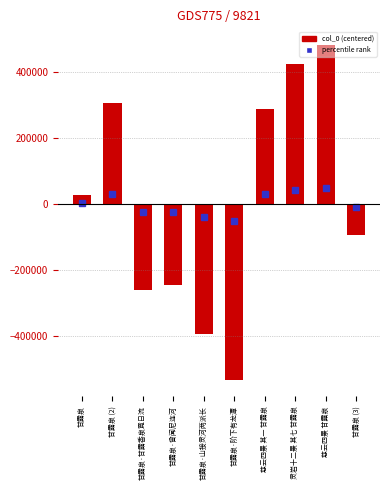

Which label corresponds to the largest value in the chart?

慈云四景 甘露泉